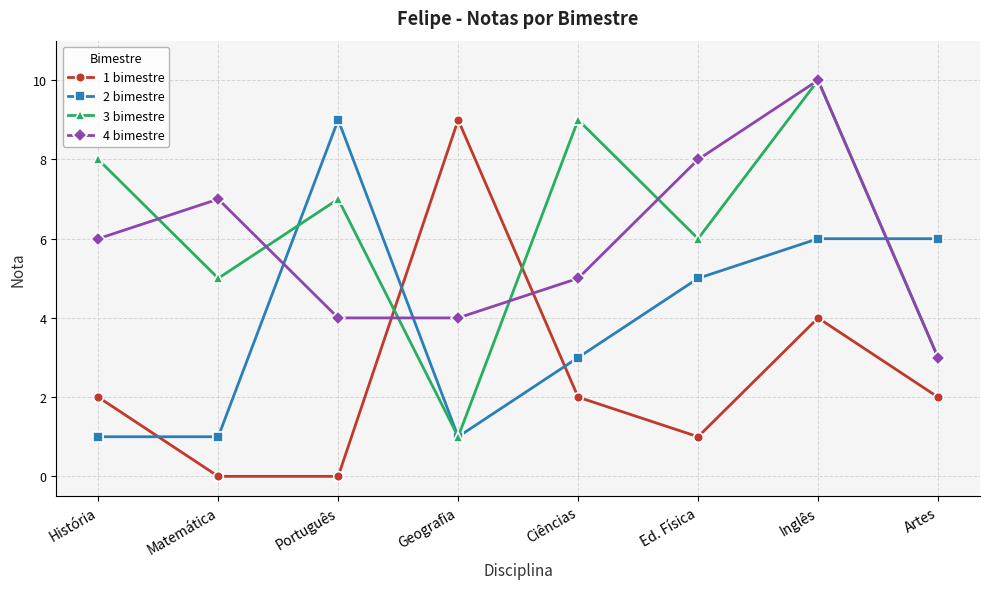

What is the total value across all series at Ciências?

19